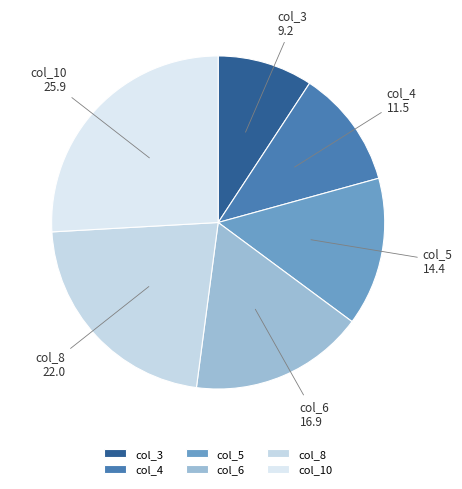

Which category has the smallest portion of the pie?

col_3